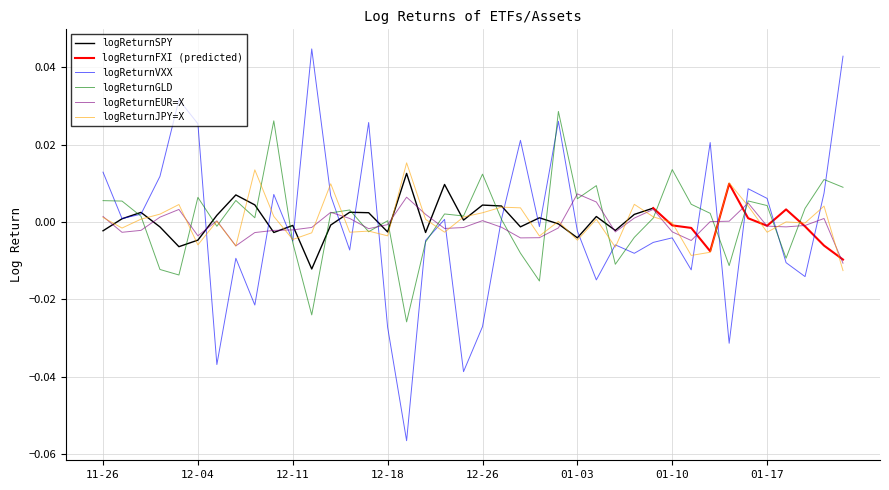

What is the label of the 7th point from the left?

2013-12-05